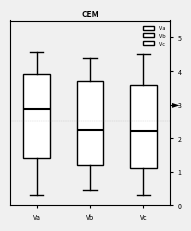

Which box has the highest median line?

Va